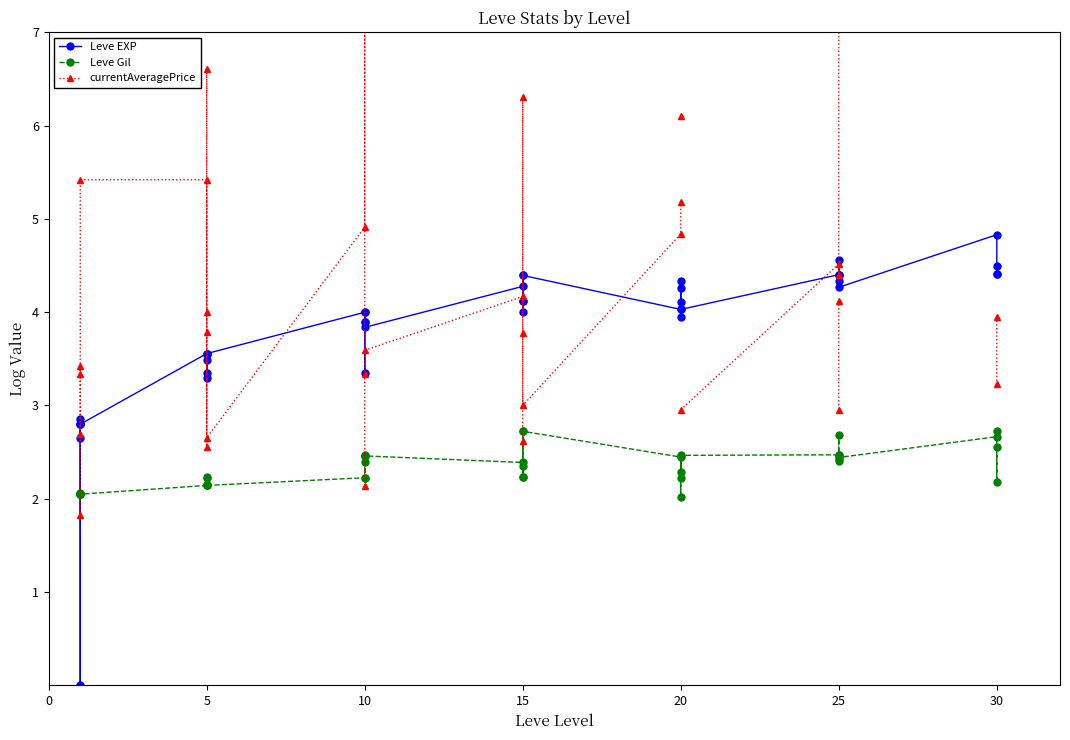

How many interior local peaks does the Leve Gil series have?

12